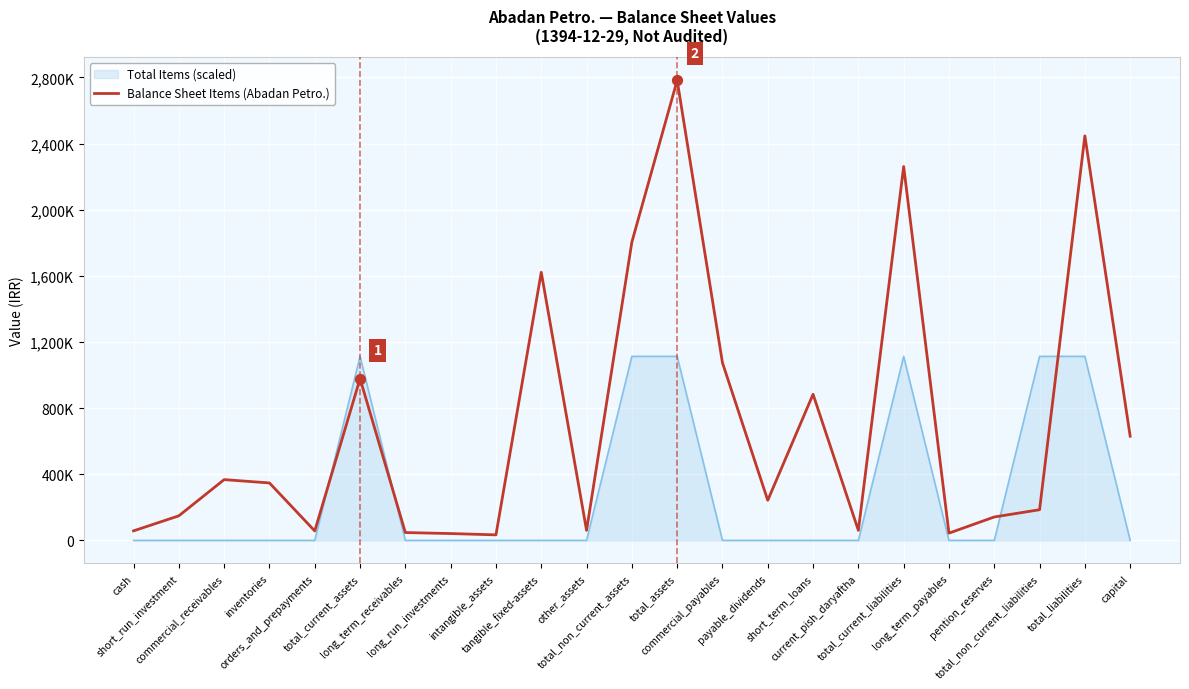

What are all the series names shown in the legend?

Total Items (scaled), Balance Sheet Items (Abadan Petro.)